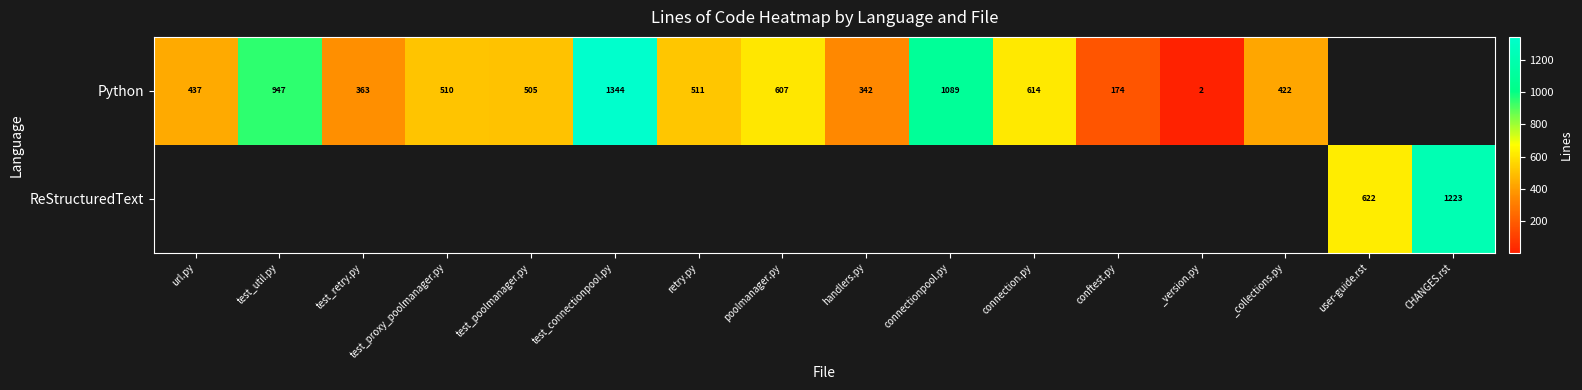

What is the difference between the Python values at url.py and _collections.py?

15